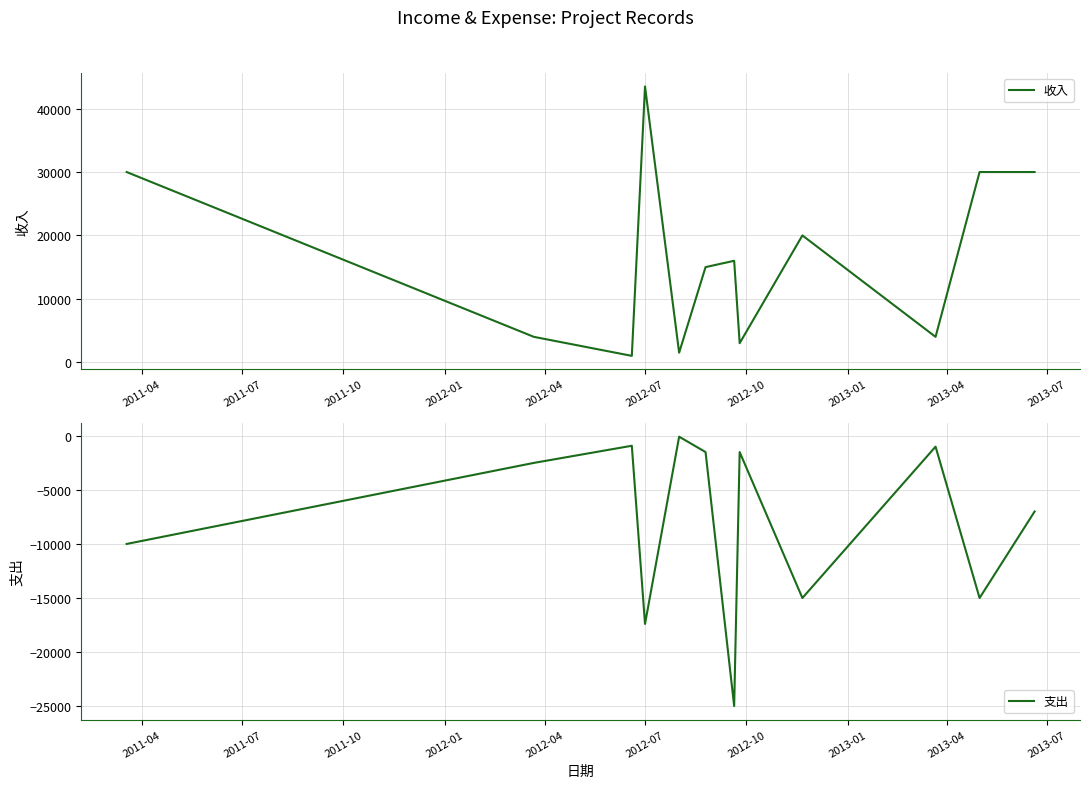

List the series in order of their overall mean, lowest first.

支出, 收入